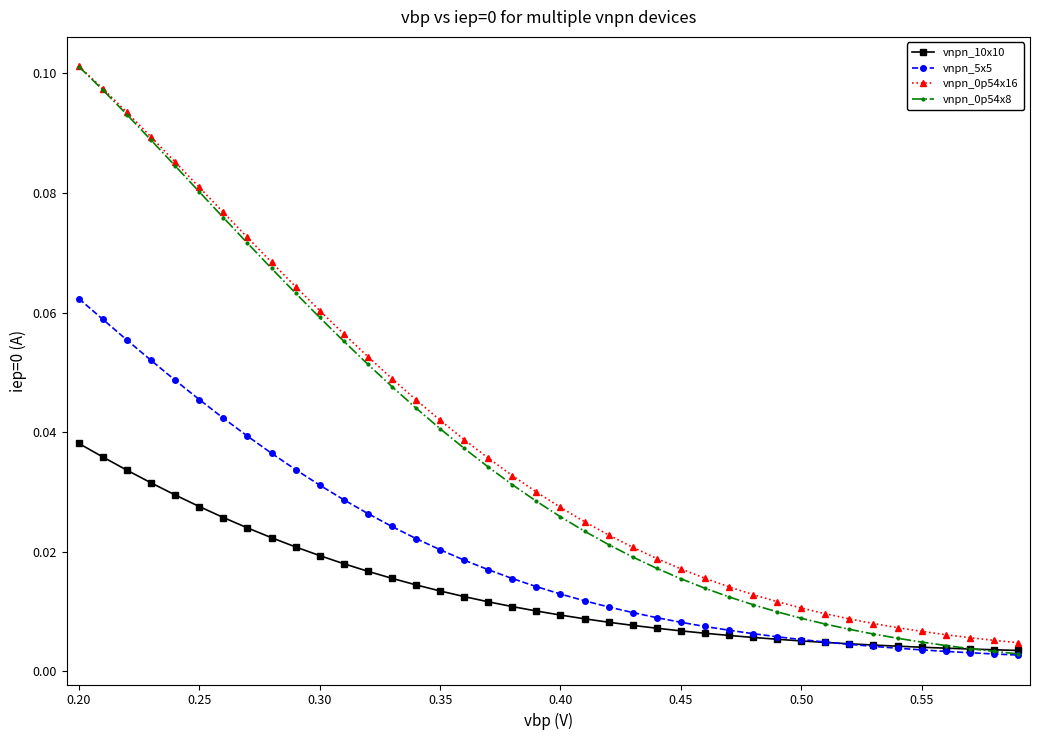

At how many categories does at least one series exceed 0?

40